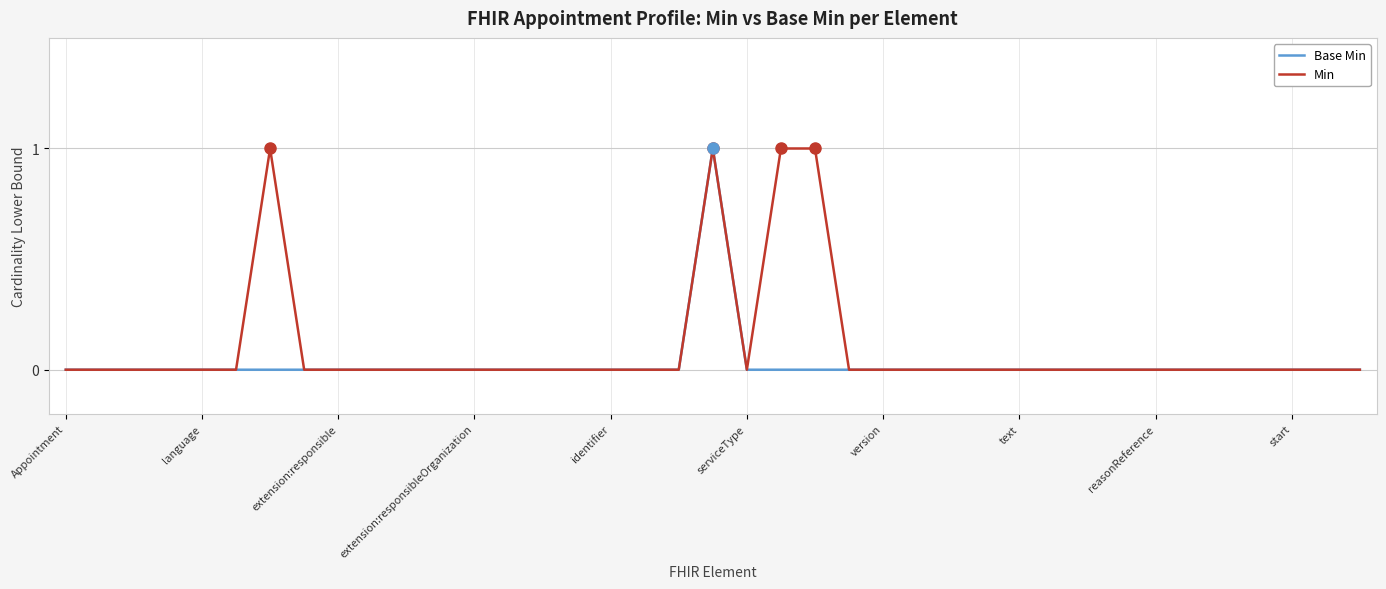

Which series has the largest total across all categories?

Min